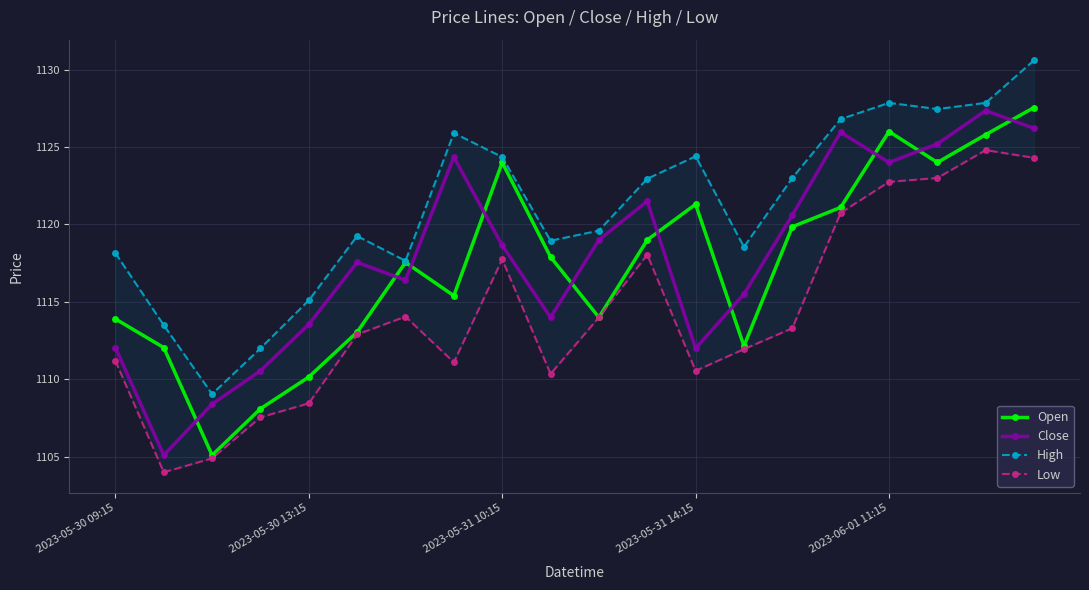

How many values in the High series exceed 1122?

10